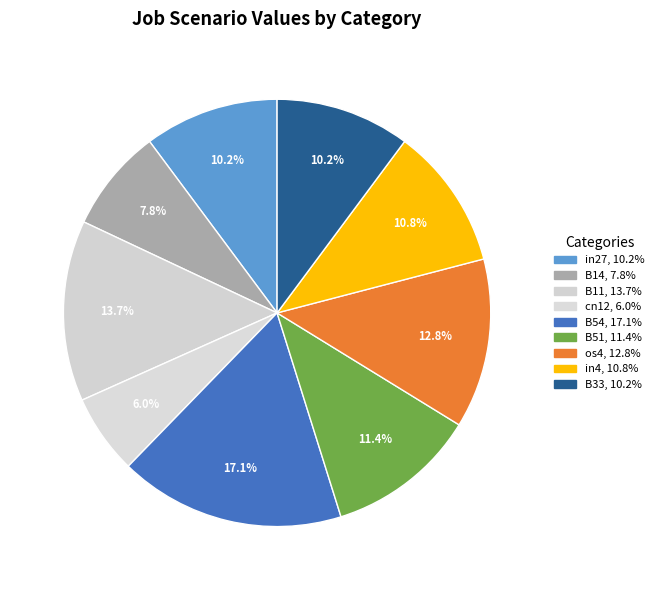

How much of the chart is everything except os4?

87.2%